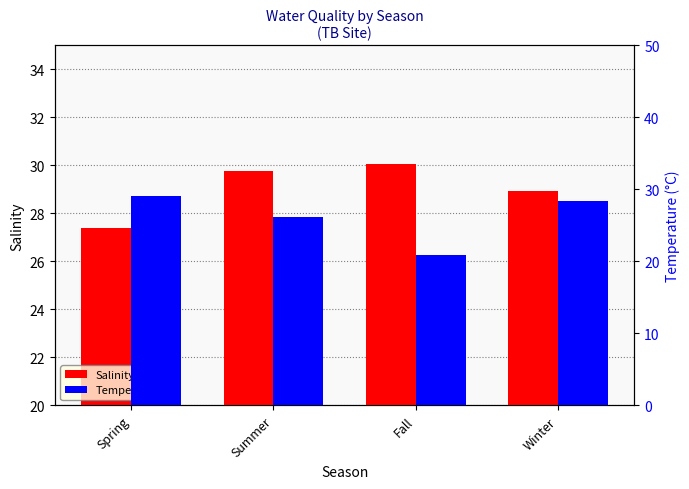

What is the value of the Temperature bar at the 2nd from the left?

26.1